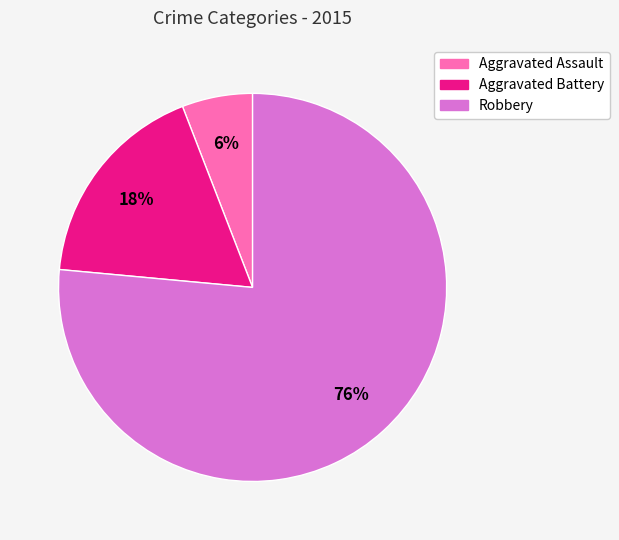

What is the ratio of the value at Aggravated Battery to the value at Robbery?

0.2